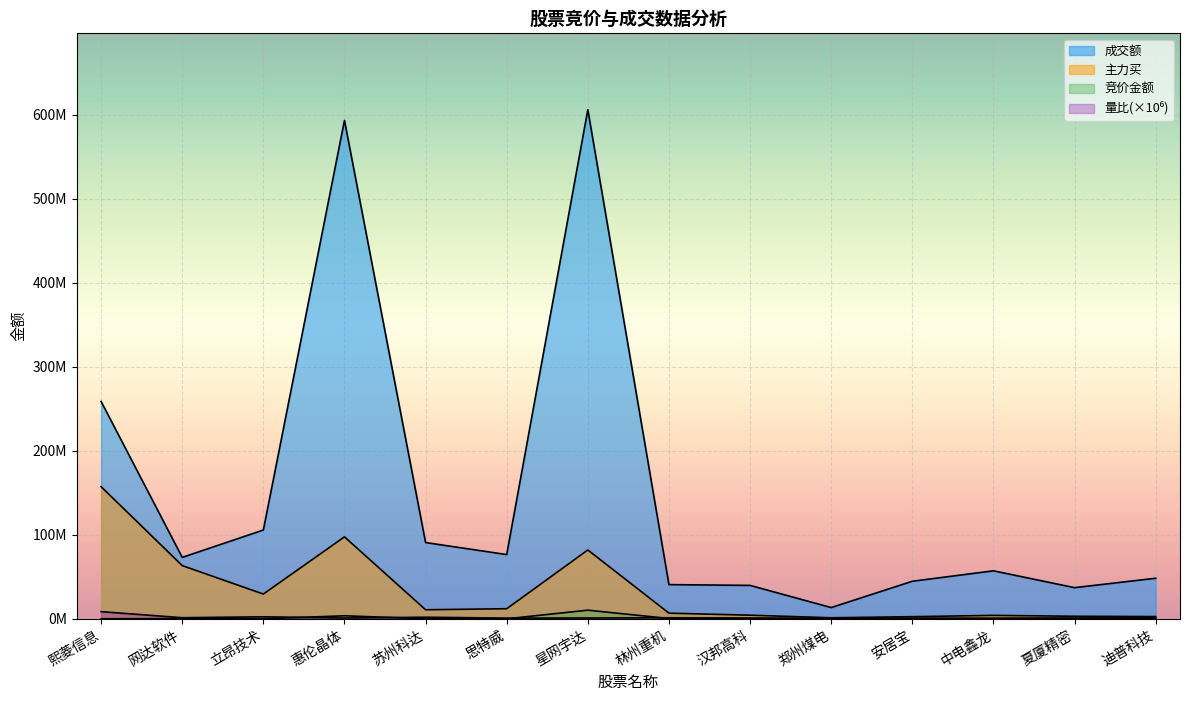

What is the label of the 1st point from the left?

熙菱信息